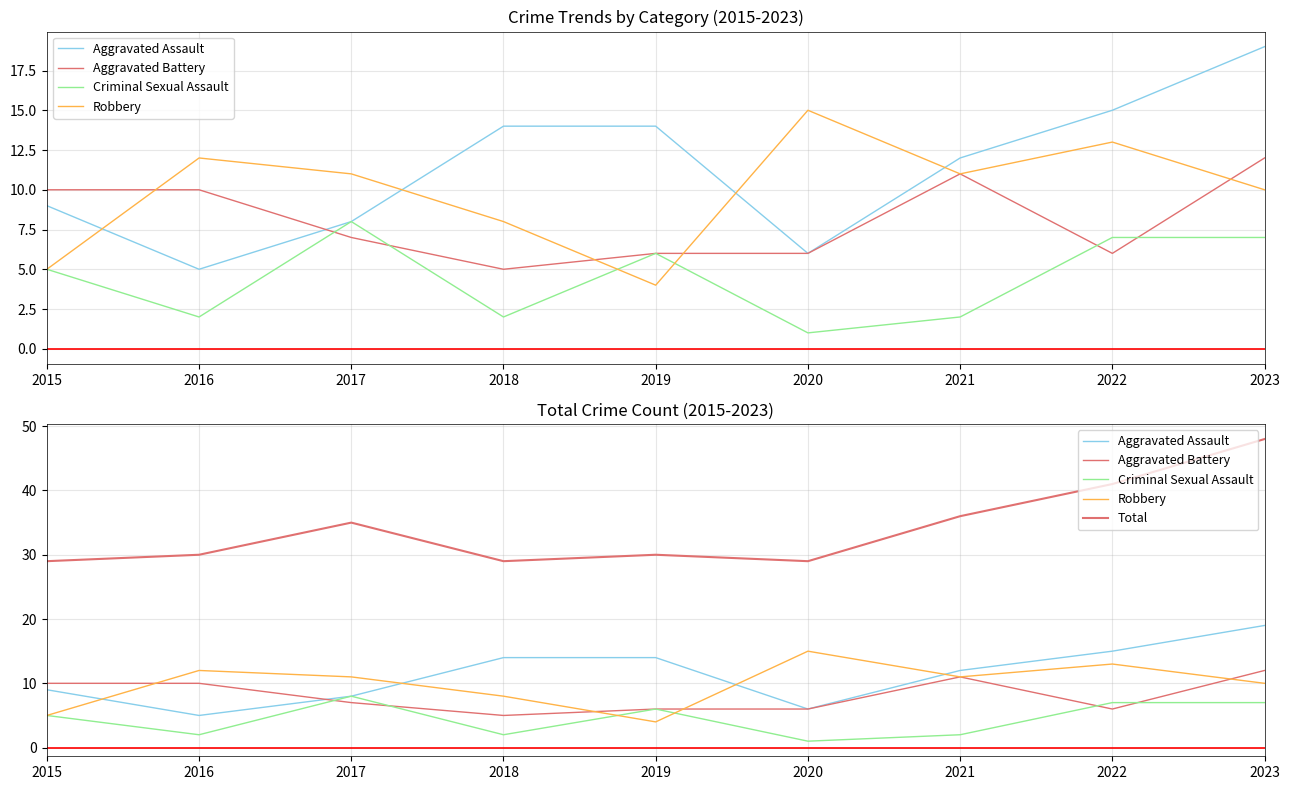

Count the number of categories in the chart.

9